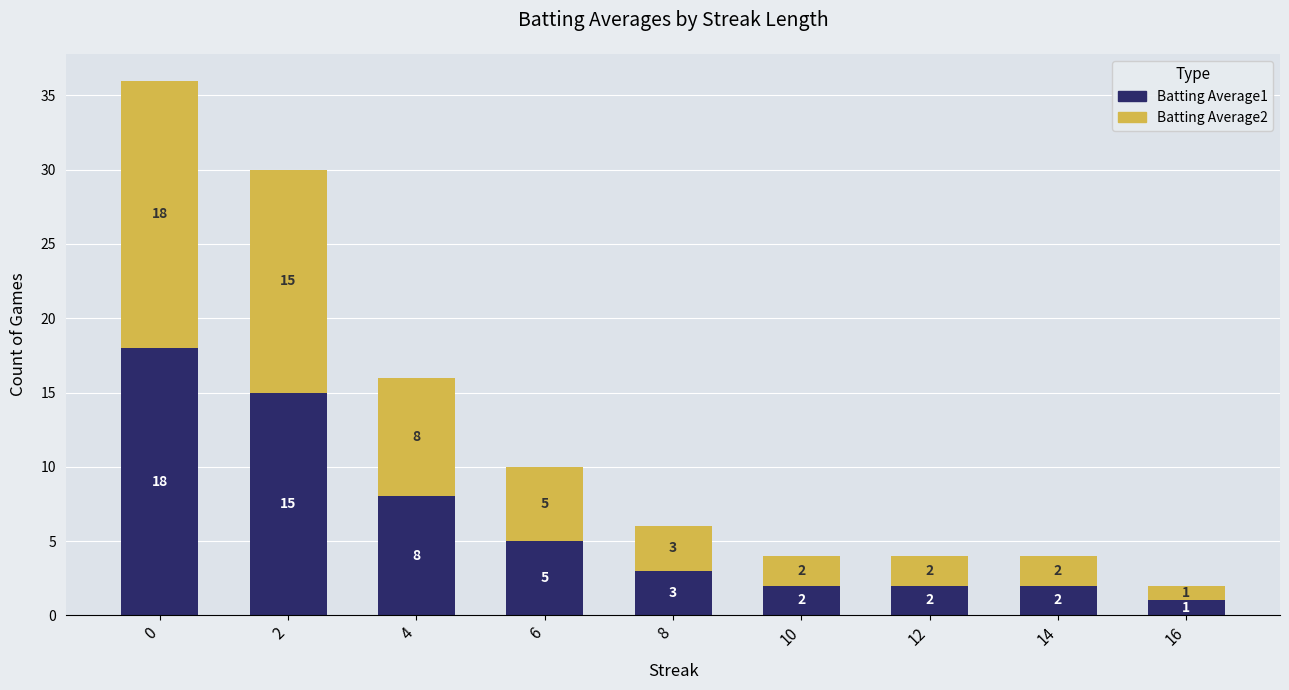

What is the difference between the maximum and second lowest values in the Batting Average1 series?

16